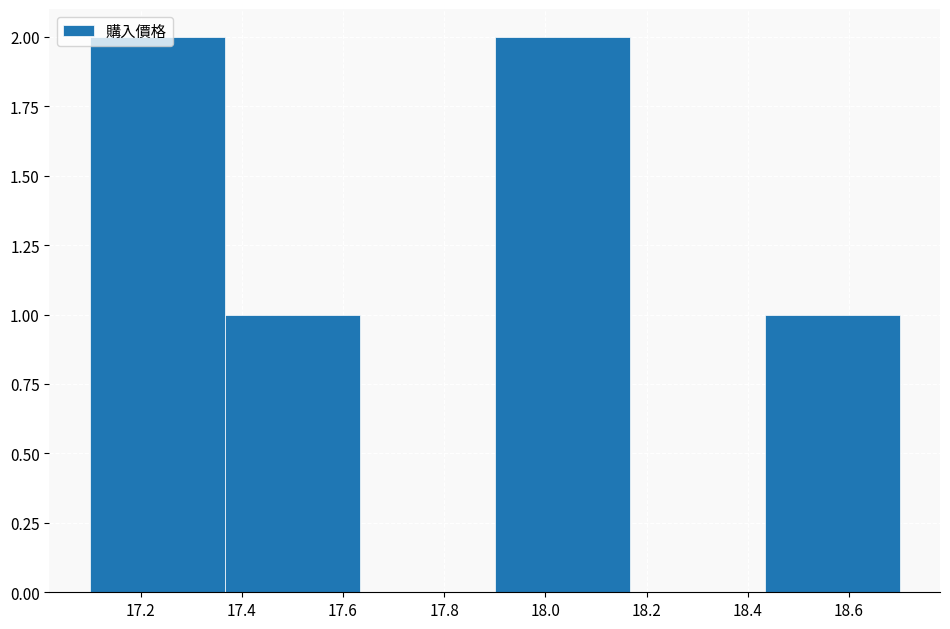

Reading left to right, transcribe this chart: for each bar, give the range it covers on the x-axis and its height. Neither the bar edges nor the heights are printed on the chart, so give them approximately, as read against the axes.

17.10 to 17.36: 2
17.36 to 17.64: 1
17.64 to 17.90: 0
17.90 to 18.16: 2
18.16 to 18.44: 0
18.44 to 18.70: 1